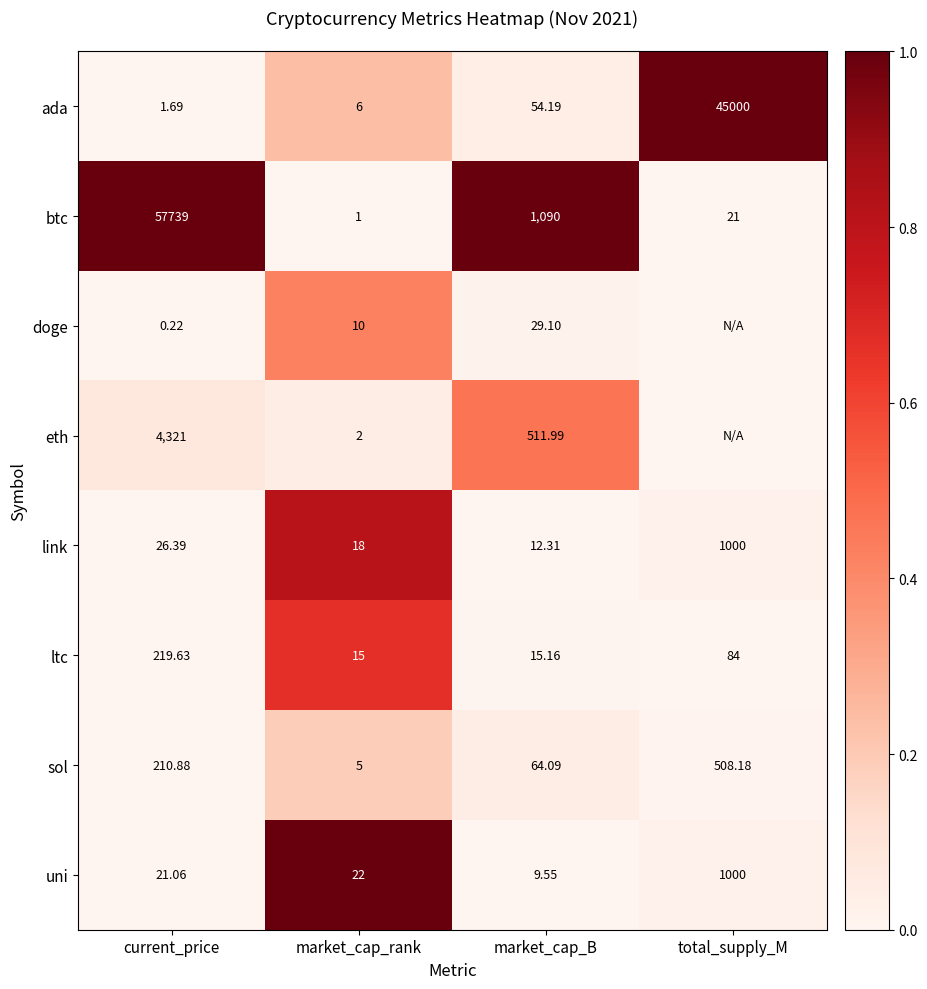

Between market_cap_rank and current_price, which is larger?

market_cap_rank